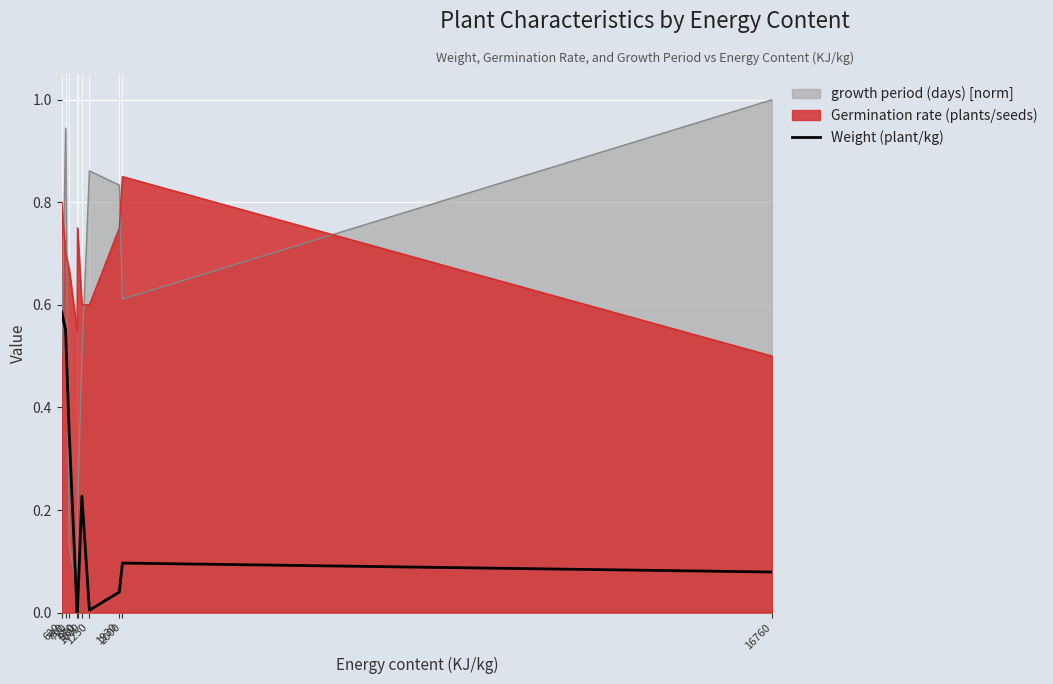

List the labels in order of value, largest first.

620, 710, 790, 1080, 2000, 16760, 1930, 980, 1250, 970